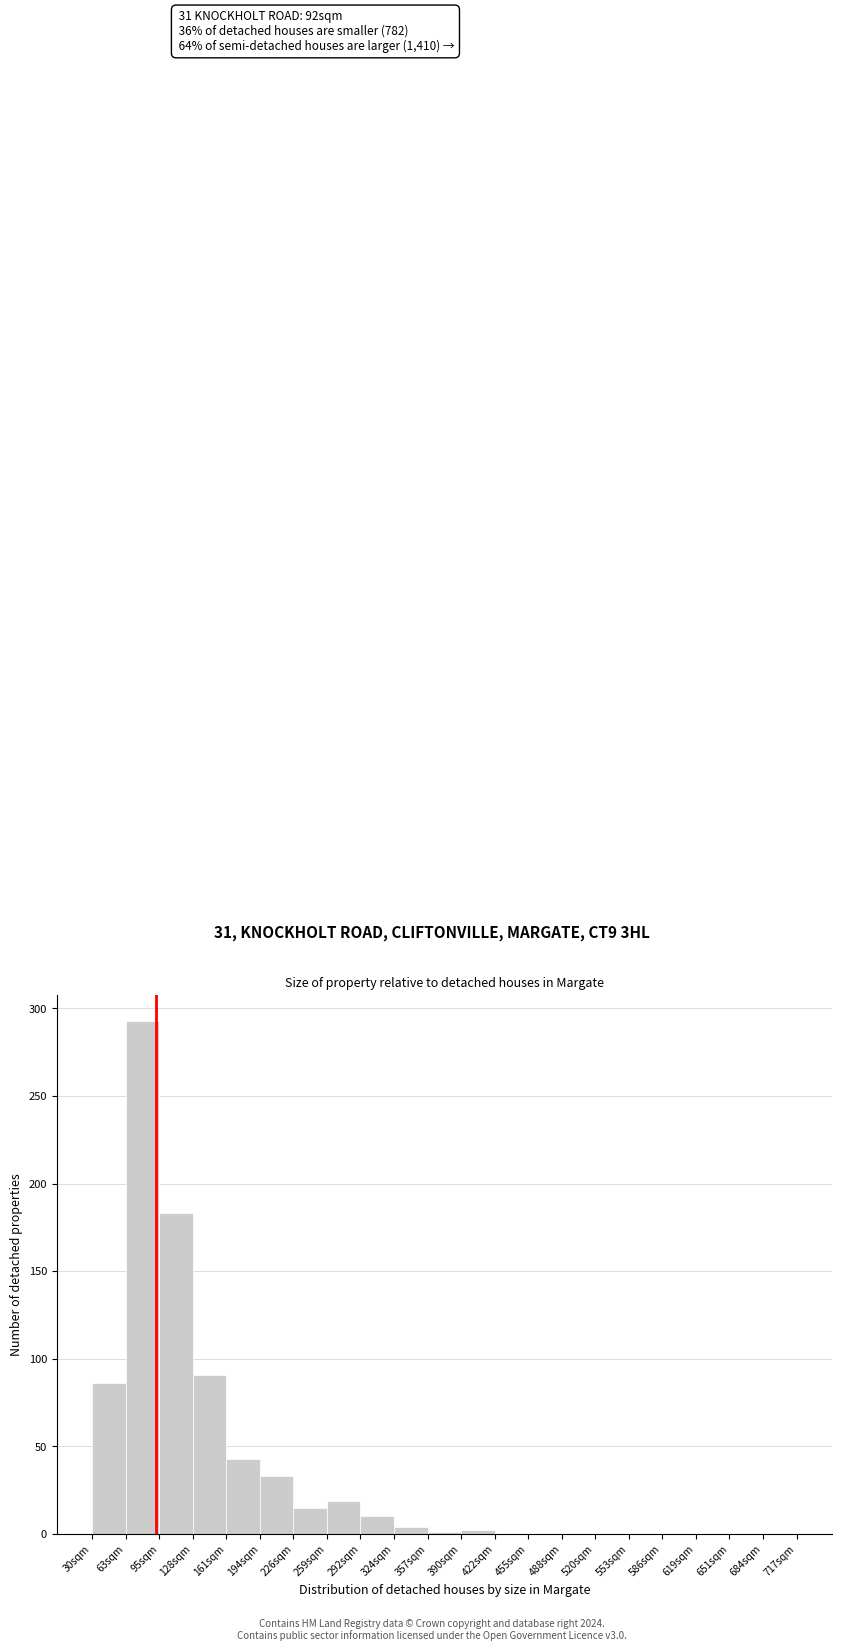

Which range on the x-axis has the tallest bar?

65 to 95